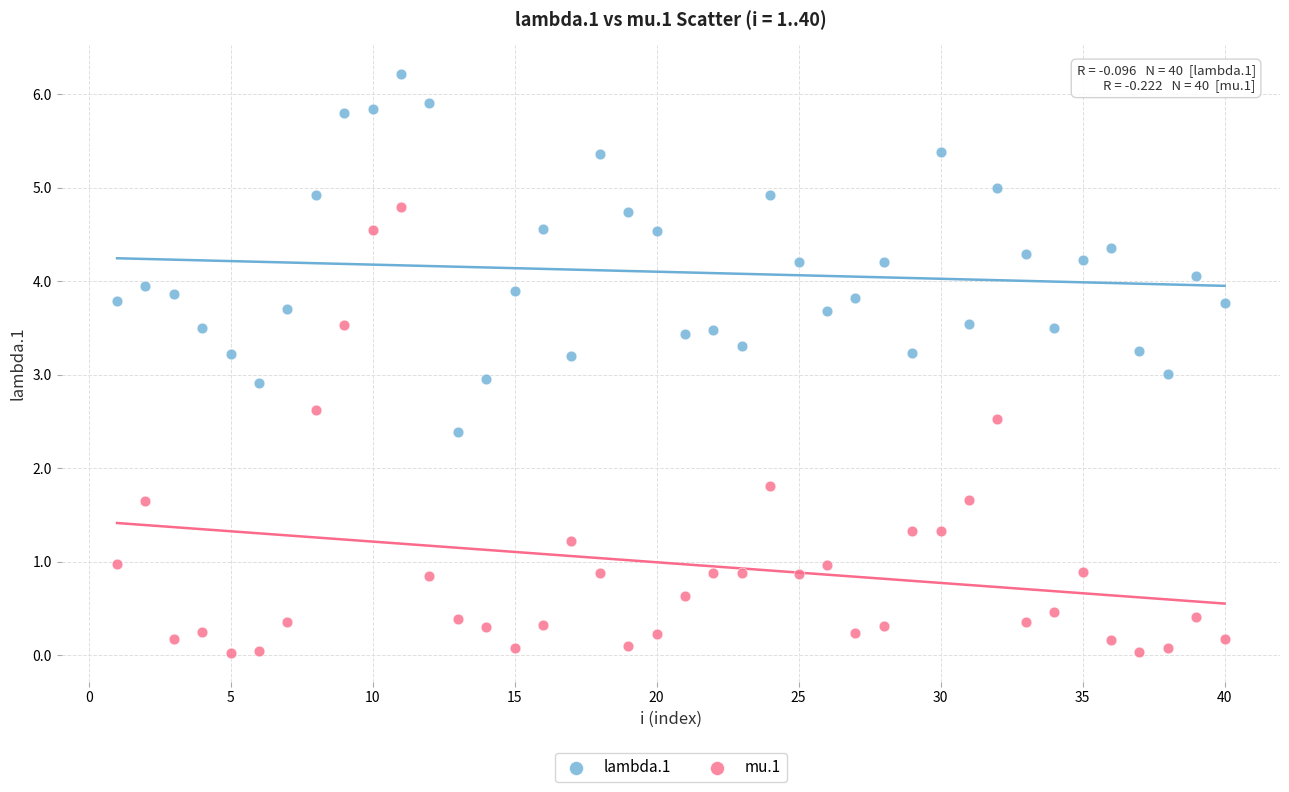

Which series reaches the maximum Y coordinate?

lambda.1